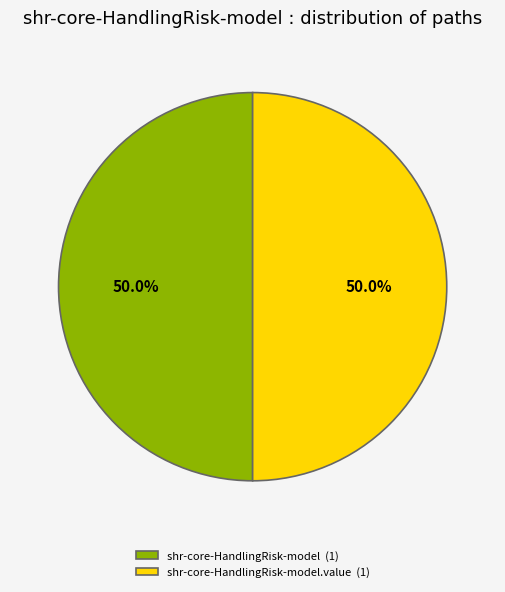

What is the ratio of the value at shr-core-HandlingRisk-model (1) to the value at shr-core-HandlingRisk-model.value (1)?

1.0